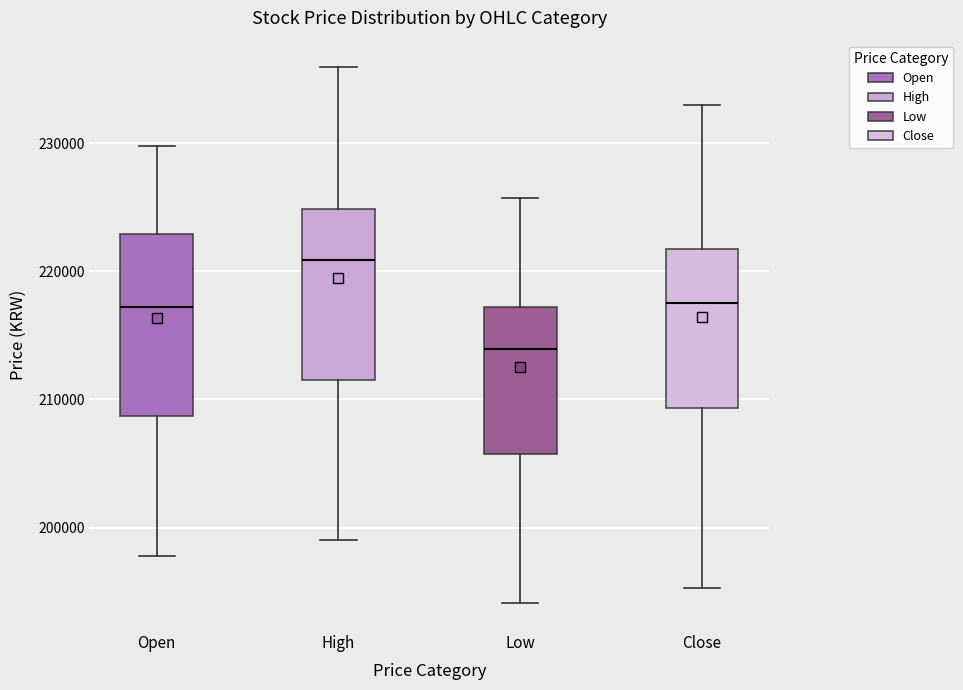

Reading left to right, transcribe this box plot: for each box, give where its median line is, the range the box spans, and where its two whiskers end, as read against the y-axis. The values are not printed on the chart, so give them approximately, as read against the axis.

Open: median 217000, box 209000 to 223000, whiskers 198000 to 230000
High: median 221000, box 212000 to 225000, whiskers 199000 to 236000
Low: median 214000, box 206000 to 217000, whiskers 194000 to 226000
Close: median 218000, box 209000 to 222000, whiskers 195000 to 233000